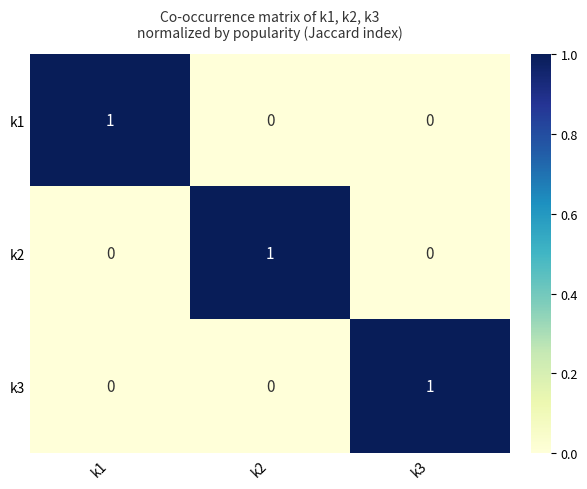

The value of k3 at k3 is 1. True or false?

True